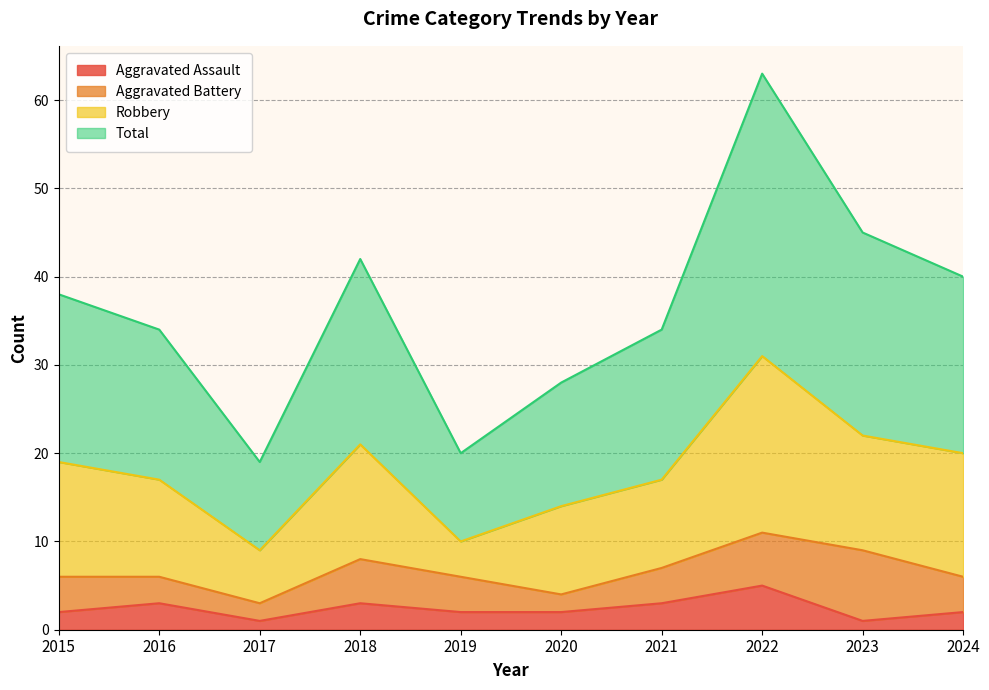

What is the sum of all Aggravated Assault values?

24